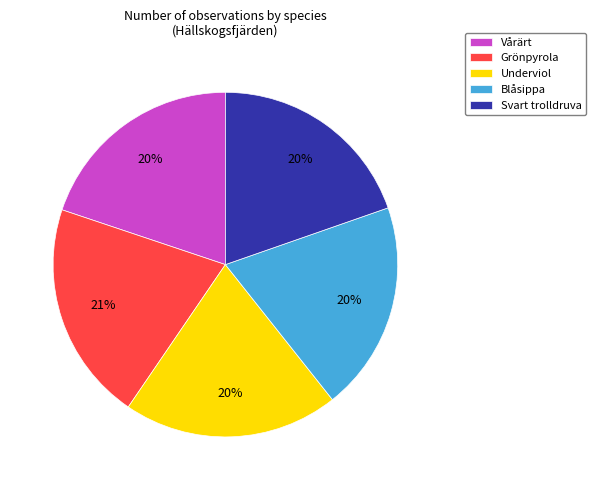

To the nearest percent, what is the difference between the Svart trolldruva and Grönpyrola slice percentages?

1%